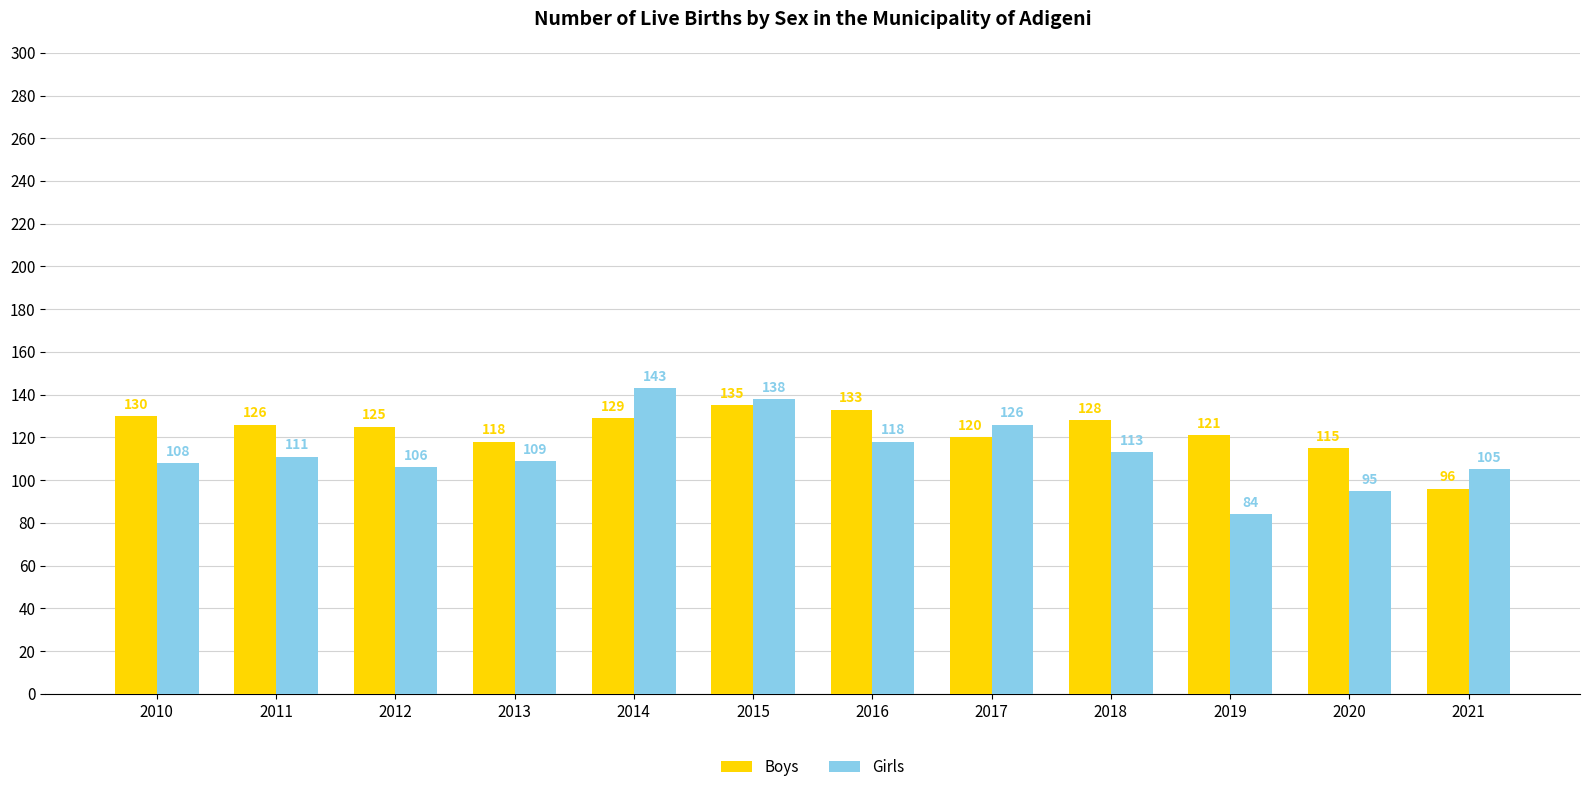

Rank the categories by Boys value from highest to lowest.

2015, 2016, 2010, 2014, 2018, 2011, 2012, 2019, 2017, 2013, 2020, 2021